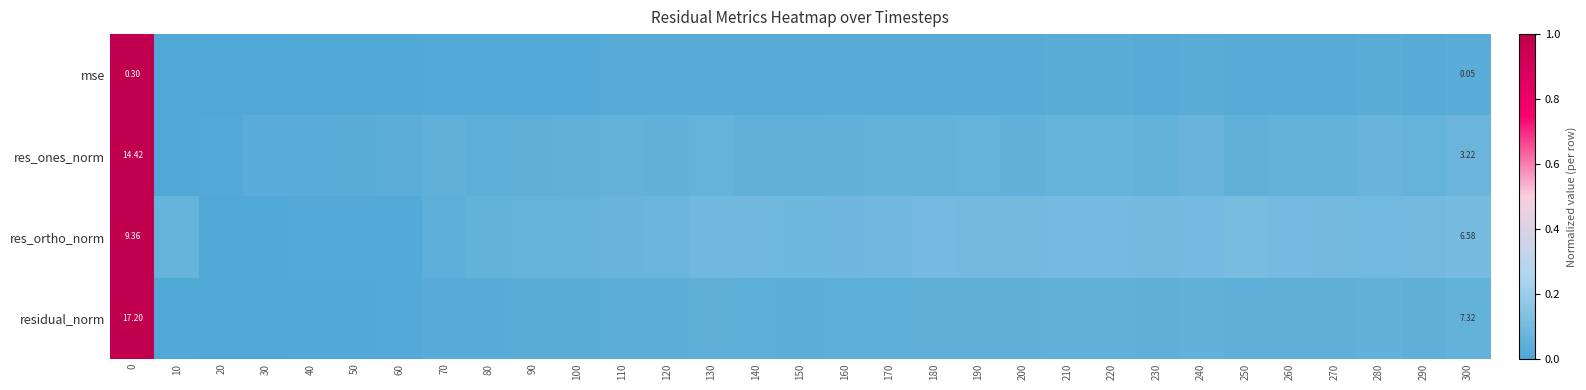

Count the number of categories in the chart.

31